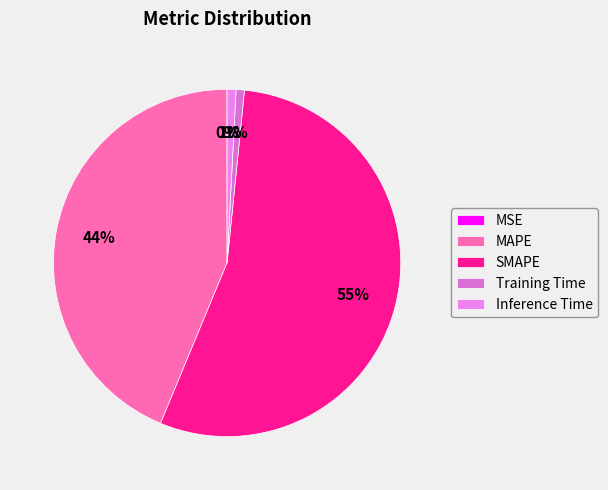

To the nearest percent, what portion does SMAPE represent?

55%